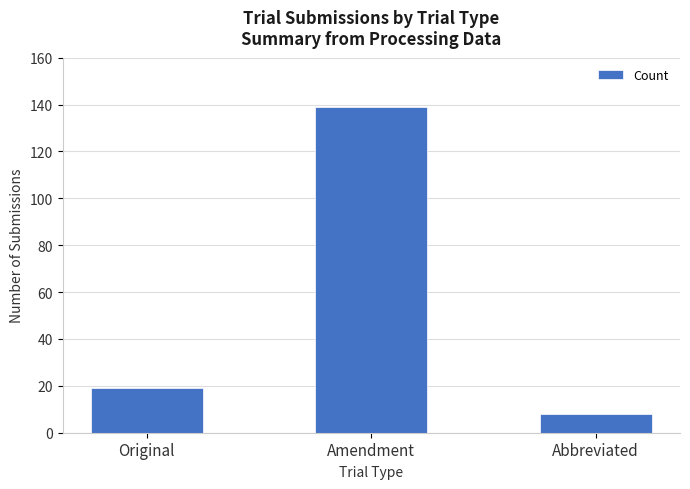

Which category has the highest value across all series?

Amendment